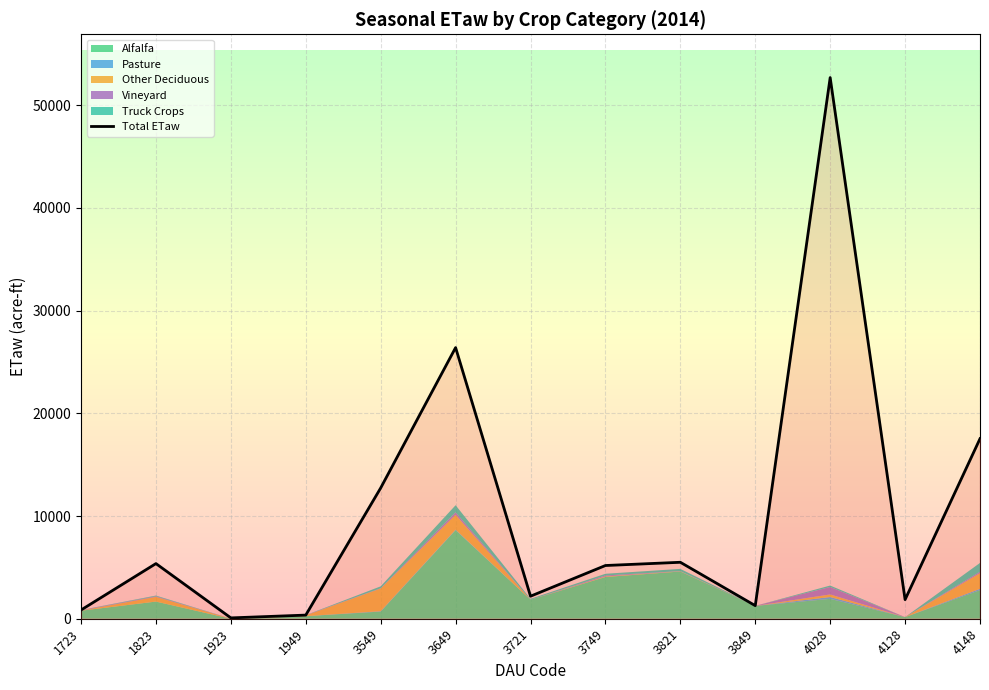

Reading right to left, transcribe all the data shown in this chart.

Alfalfa: 2784.2	157.1	1936.7	1247.9	4598.4	4066.2	1846.3	8629.9	698.6	246.8	0.0	1671.4	782.2
Total ETaw: 17531.1	1861.0	52691.9	1274.5	5496.7	5181.8	2194.2	26401.5	12733.1	353.2	82.0	5369.2	849.7
Pasture: 130.1	0.0	177.3	0.0	0.0	0.0	0.0	47.5	34.0	5.0	0.0	0.0	0.0
Other Deciduous: 1526.8	0.0	249.4	0.0	22.1	52.2	0.0	1443.6	2209.7	72.9	10.7	457.5	11.3
Vineyard: 134.2	2.9	729.2	5.9	16.9	94.0	0.0	241.9	29.0	25.2	0.0	58.8	39.6
Truck Crops: 858.0	0.0	139.0	0.0	216.5	165.6	92.0	690.0	183.4	3.3	6.4	69.3	16.6